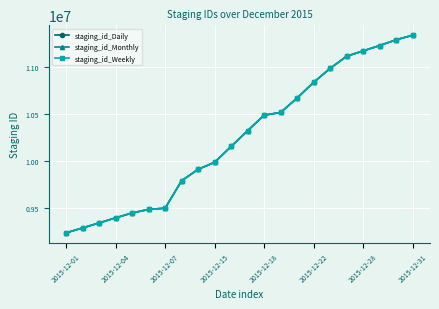

What is the value of the staging_id_Weekly point at the 4th from the left?

9400203